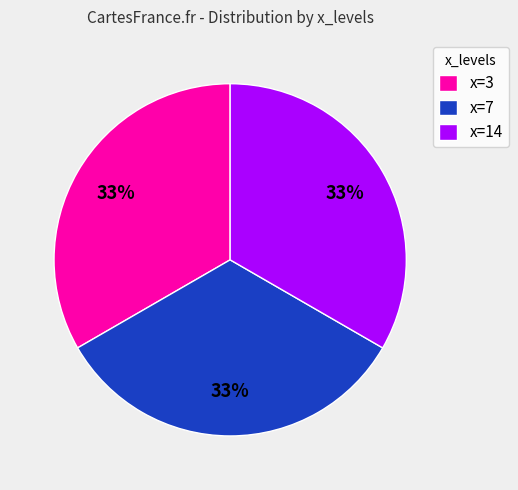

The x=3 slice represents 33% of the pie. True or false?

True